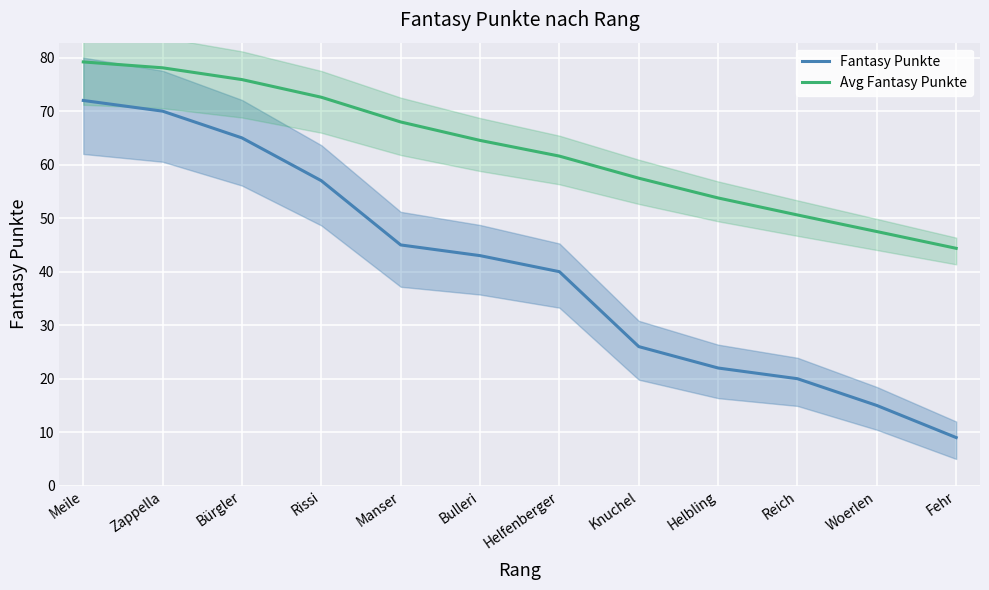

True or false: Avg Fantasy Punkte has a value of 66.5 at Reich.

False